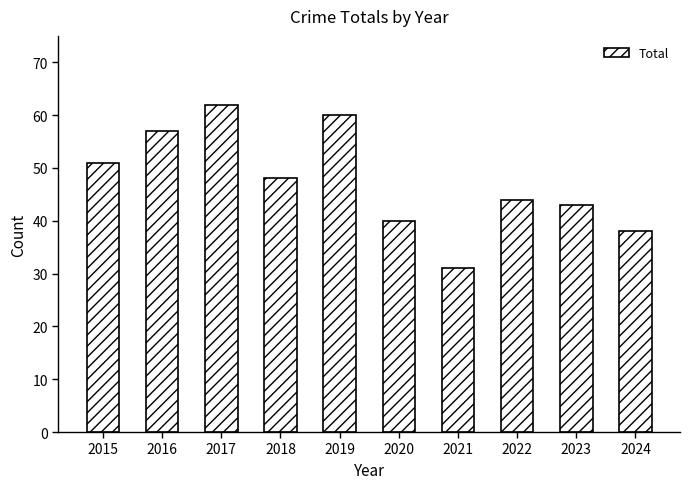

What is the sum of the values at 2024 and 2020?

78